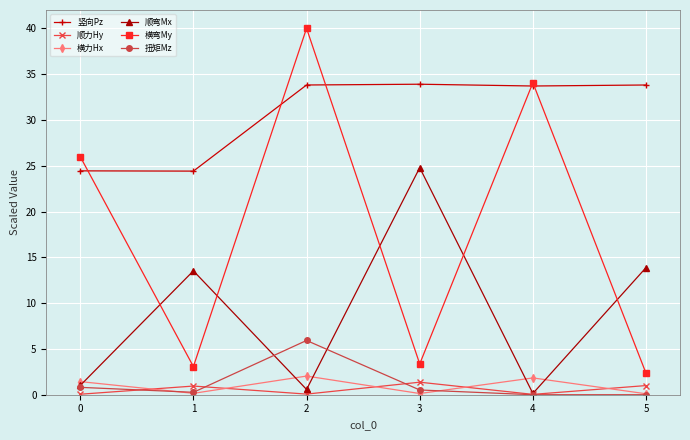

Where is the first local minimum for 顺力Hy?

2